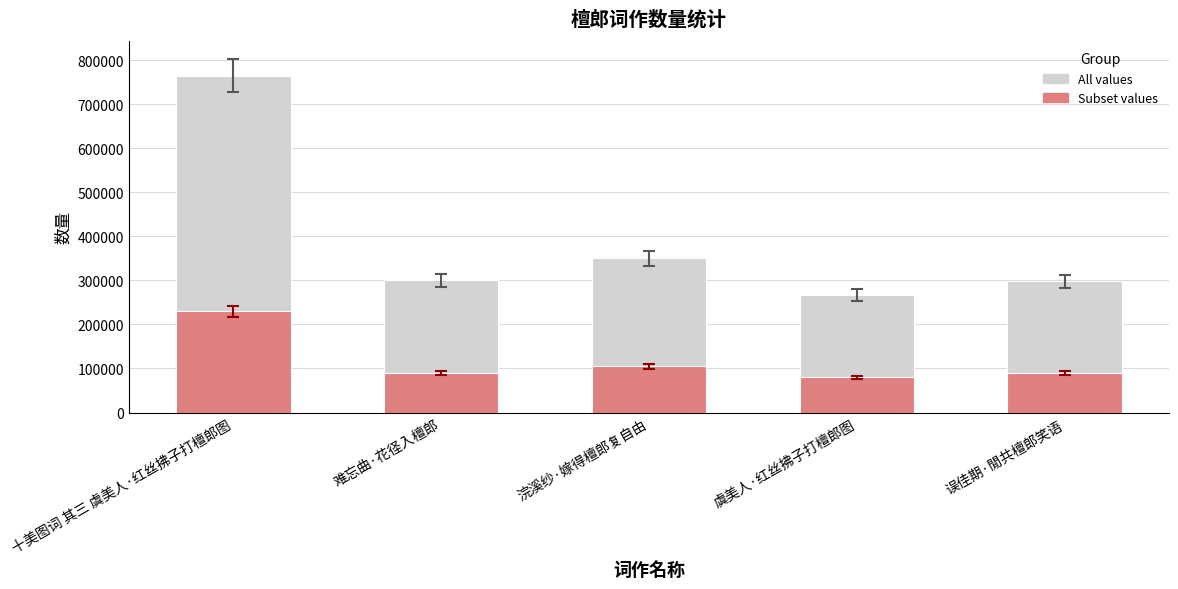

Rank the series by their maximum value, from highest to lowest.

col_0, col_0 (subset)